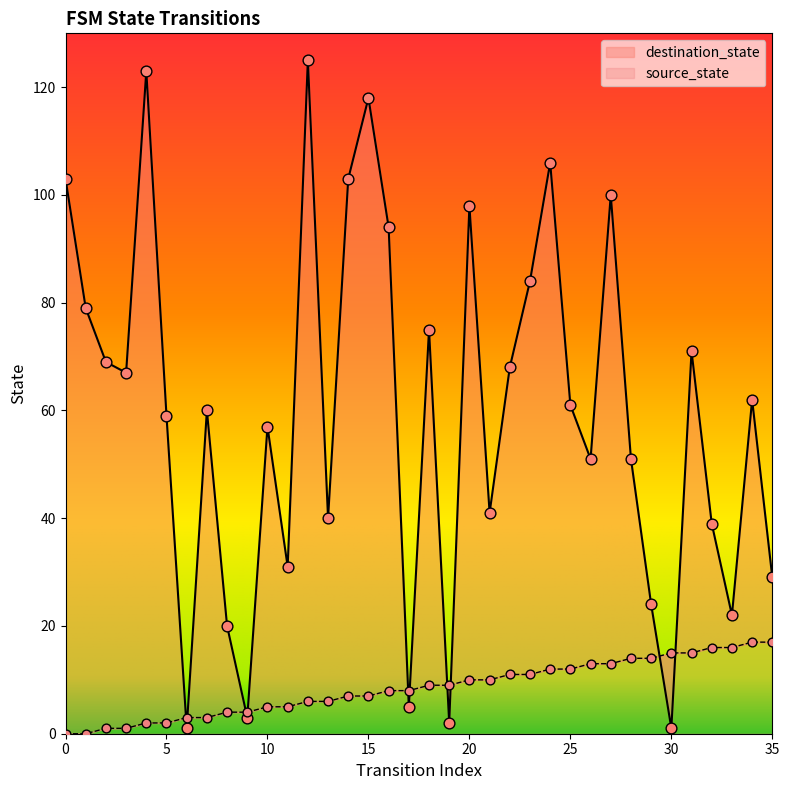

What is the total value across all series at 31?

86